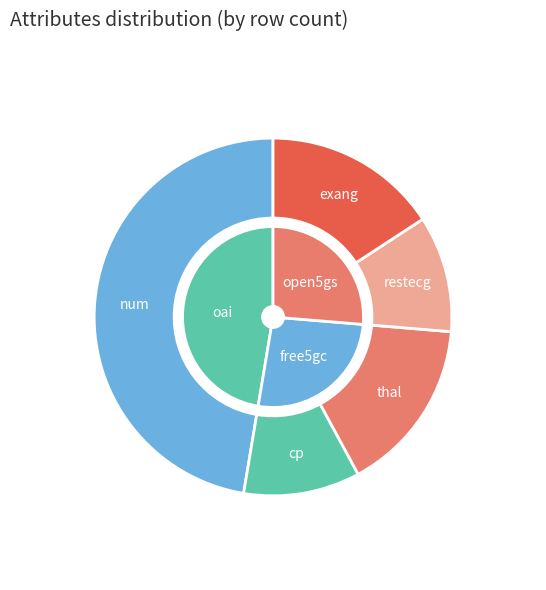

Combined, do restecg and thal account for over 50%?

No